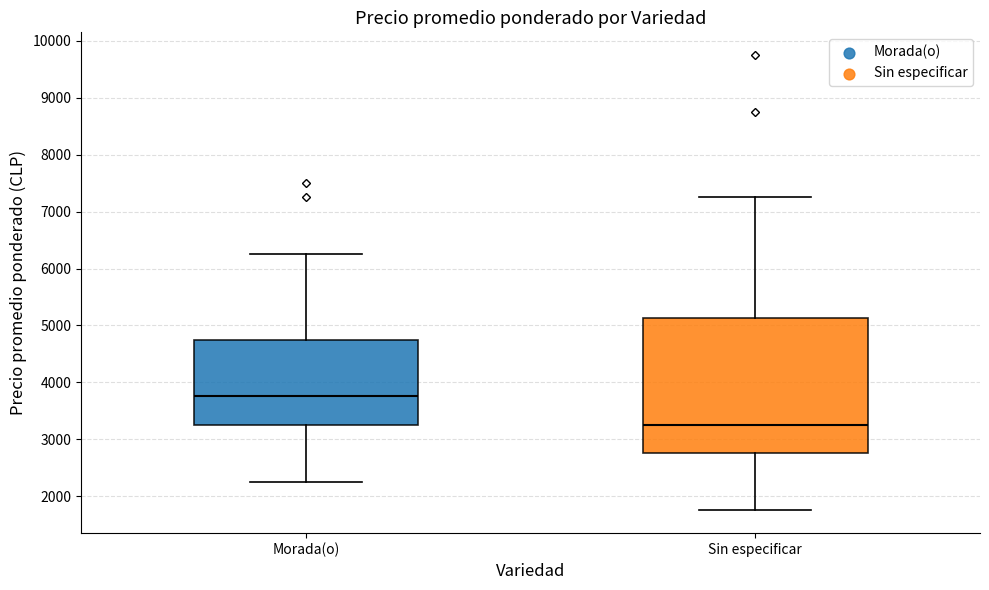

Reading left to right, read every box against the y-axis: the position of its median line, the range the box covers, and the ends of its whiskers. The values are not printed on the chart, so give them approximately, as read against the axis.

Morada(o): median 3800, box 3300 to 4800, whiskers 2300 to 6300
Sin especificar: median 3300, box 2800 to 5100, whiskers 1800 to 7300